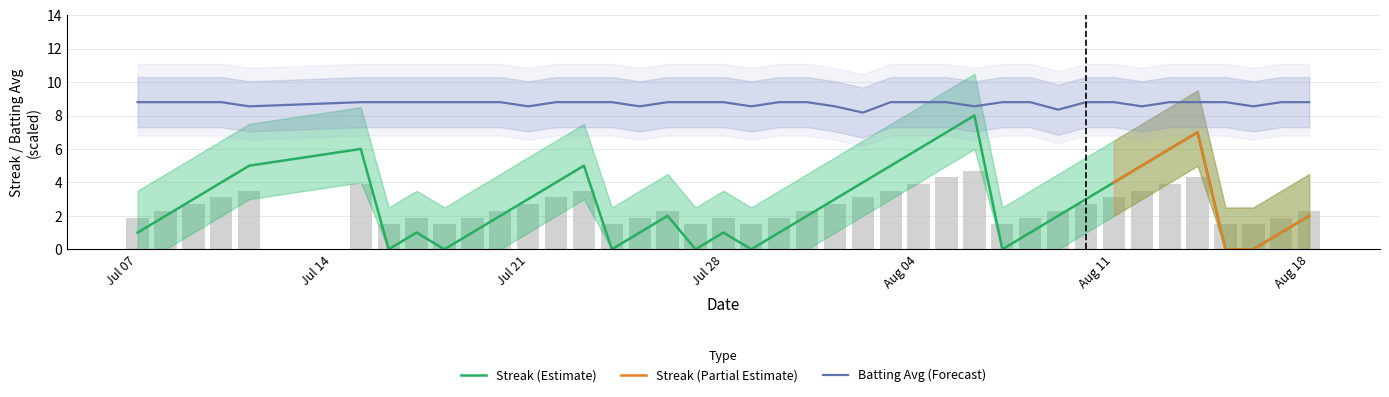

What is the highest value of the Streak (Estimate) series?

8.0